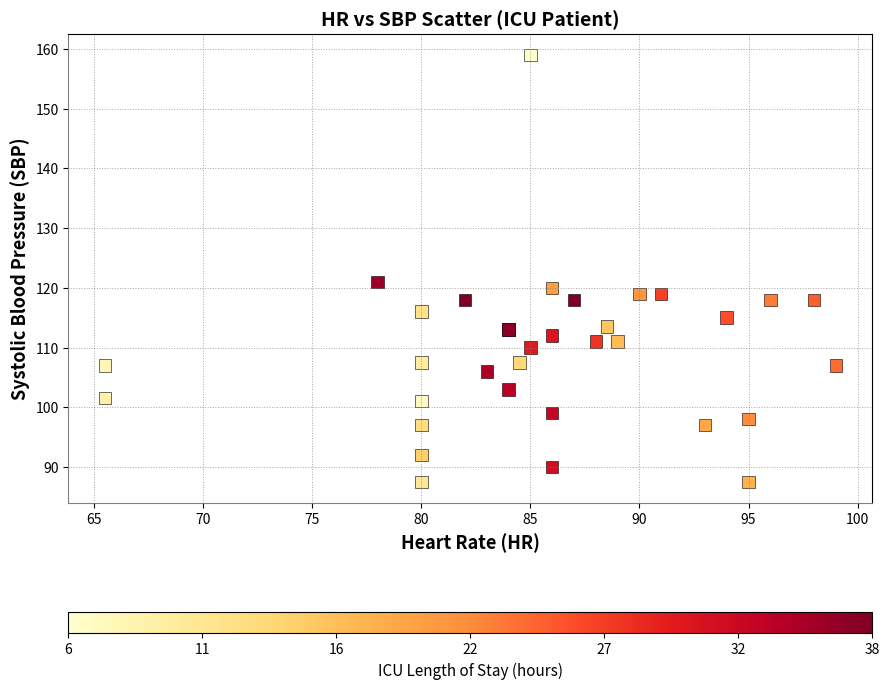

What Y value in the scatter plot is closest to 123?

121.0